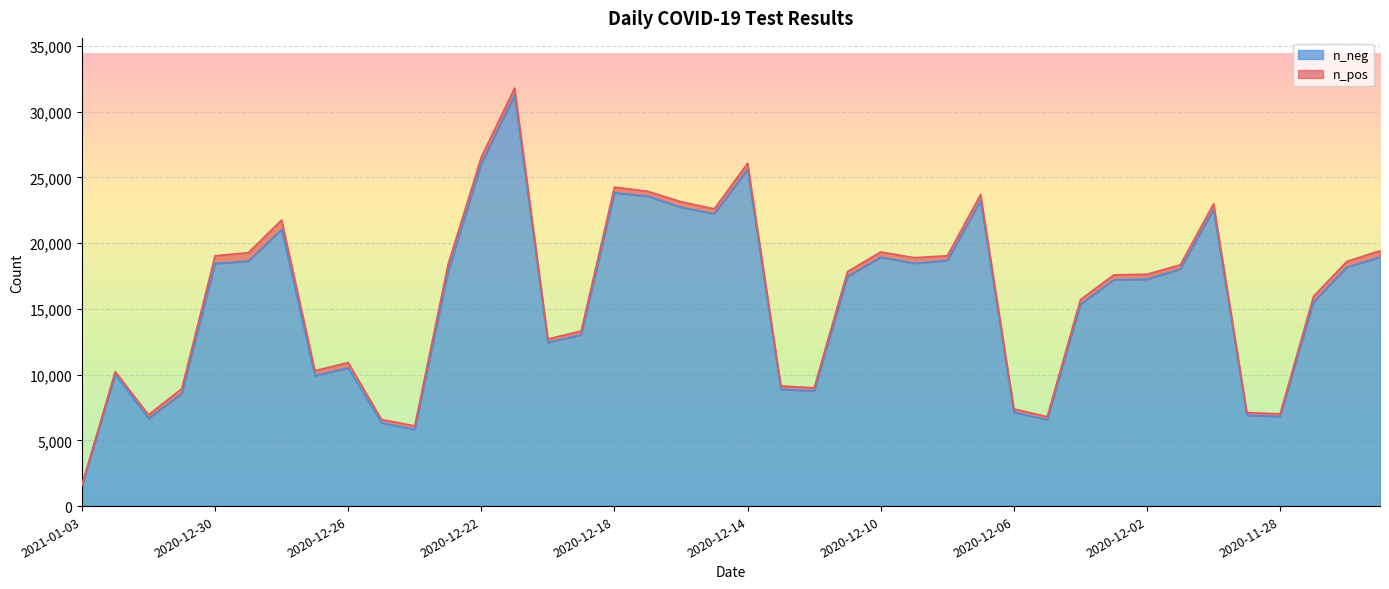

List the labels in order of value, smallest first.

2021-01-03, 2020-12-24, 2020-12-25, 2020-12-05, 2021-01-01, 2020-11-28, 2020-11-29, 2020-12-06, 2020-12-31, 2020-12-12, 2020-12-13, 2020-12-27, 2021-01-02, 2020-12-26, 2020-12-20, 2020-12-19, 2020-12-04, 2020-11-27, 2020-12-03, 2020-12-02, 2020-12-11, 2020-12-23, 2020-12-01, 2020-11-26, 2020-12-30, 2020-12-09, 2020-12-29, 2020-12-08, 2020-12-10, 2020-11-25, 2020-12-28, 2020-12-15, 2020-11-30, 2020-12-16, 2020-12-07, 2020-12-17, 2020-12-18, 2020-12-14, 2020-12-22, 2020-12-21